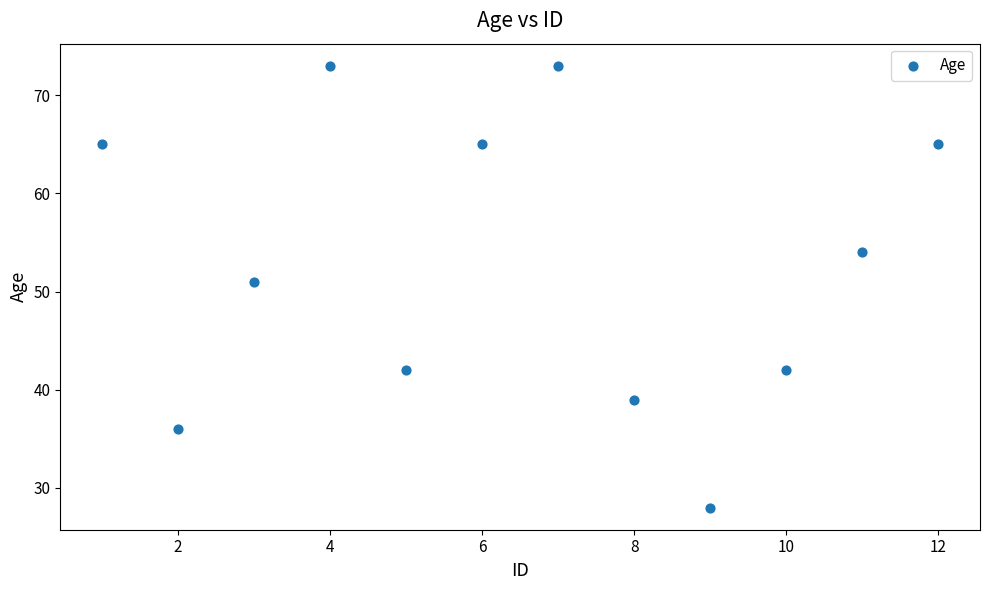

What Y value in the scatter plot is closest to 50?

51